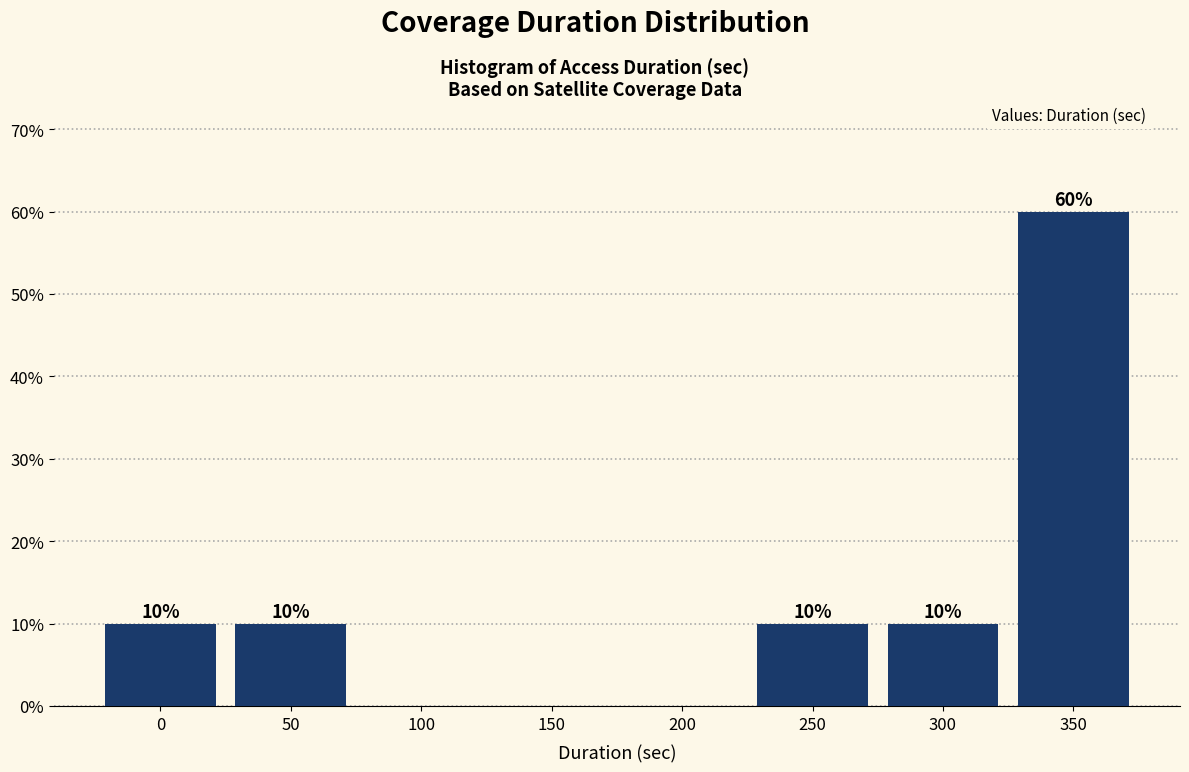

Reading right to left, extract all data points from this chart.

350=60	300=10	250=10	200=0	150=0	100=0	50=10	0=10